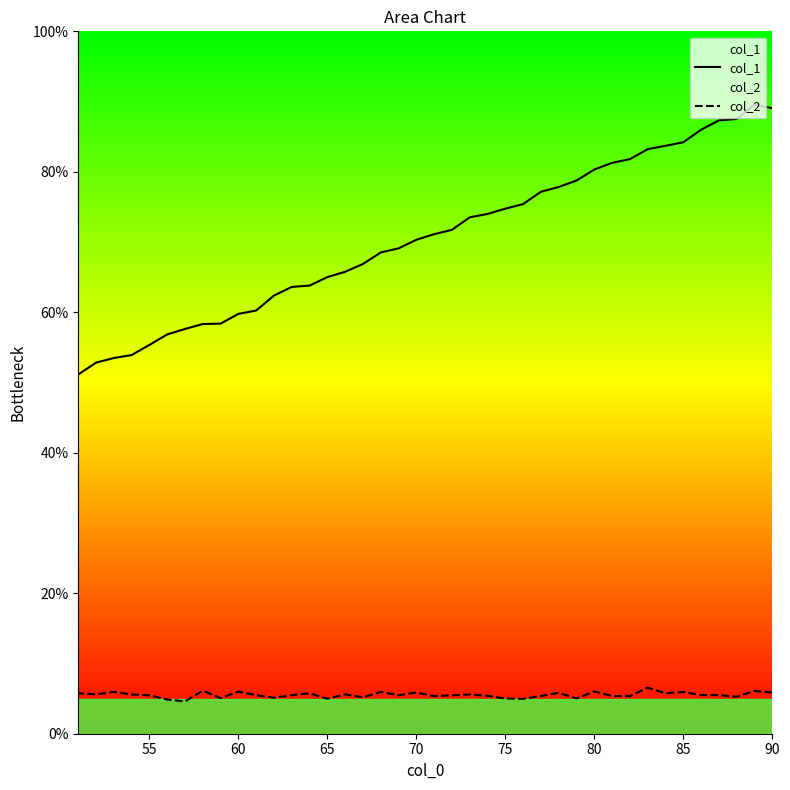

Count the number of categories in the chart.

40